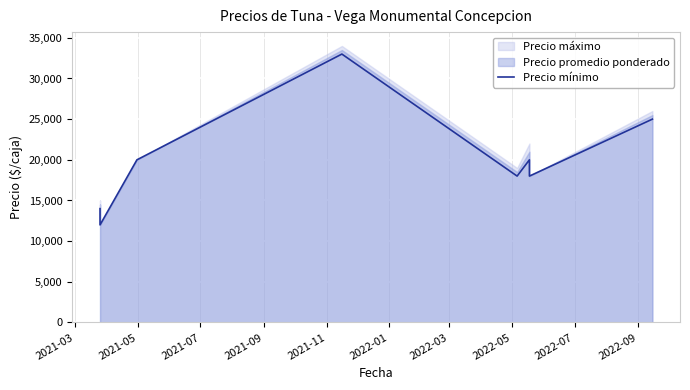

What is the value of the 3rd point from the left?

20000